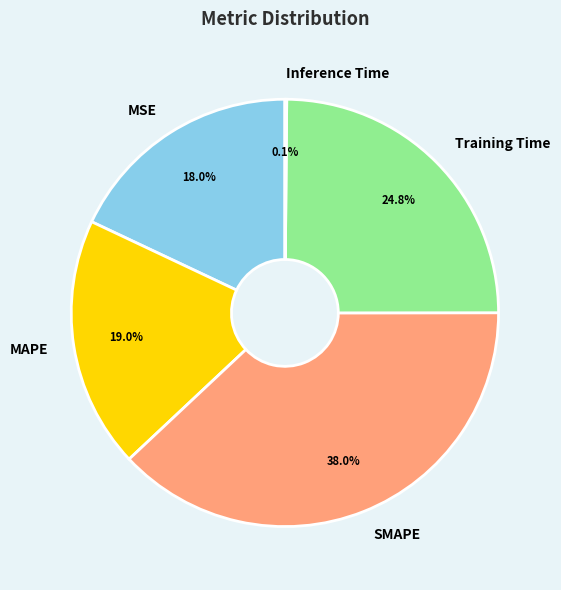

Combined, do Training Time and SMAPE account for over 50%?

Yes